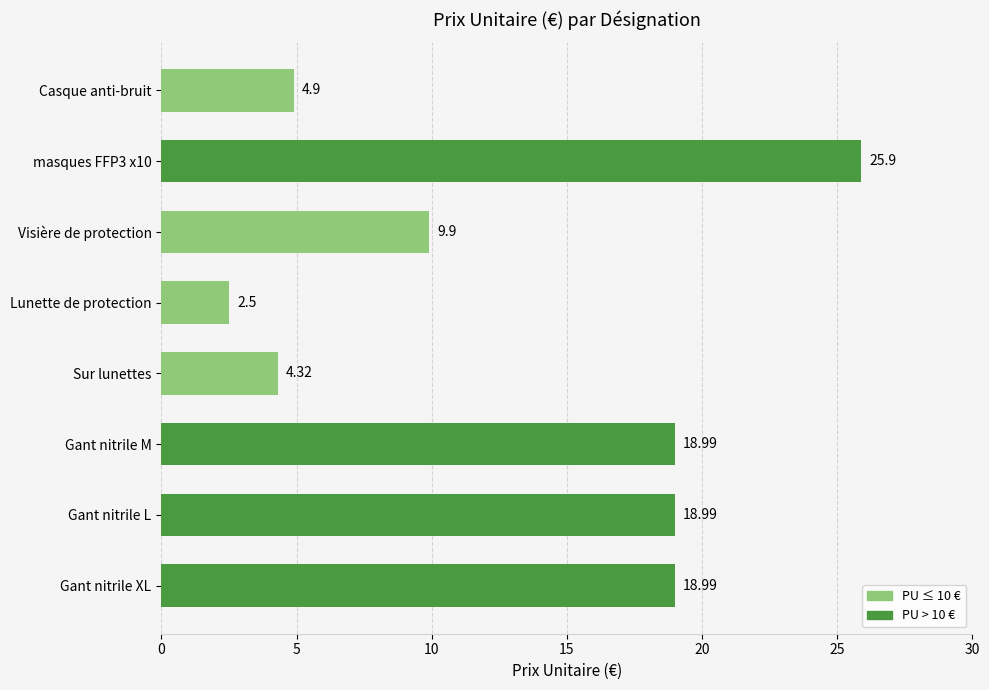

Which has a higher value, Gant nitrile M or masques FFP3 x10?

masques FFP3 x10